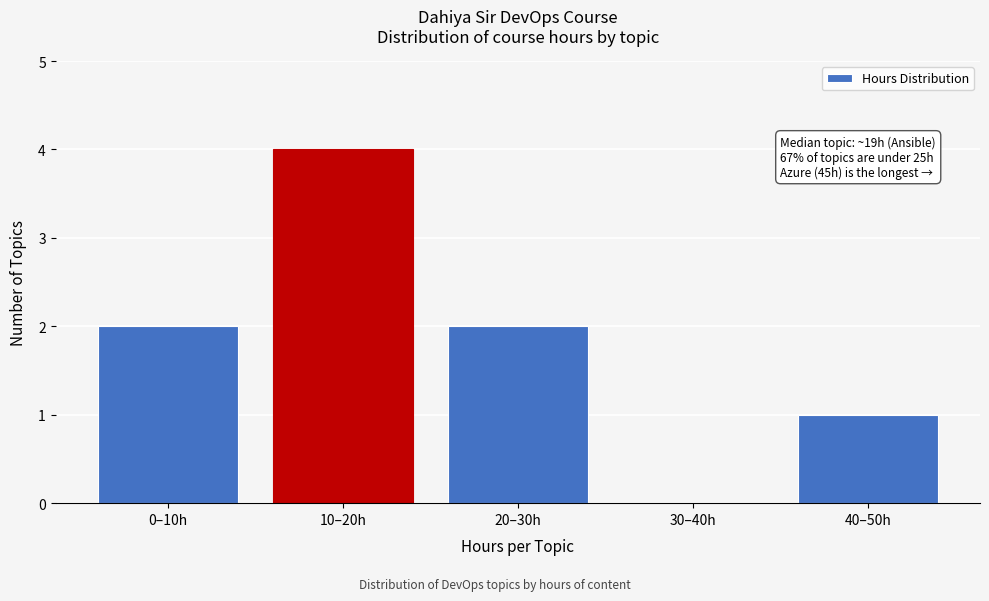

Reading left to right, what are all the values shown in this chart?

0–10h=2	10–20h=4	20–30h=2	30–40h=0	40–50h=1